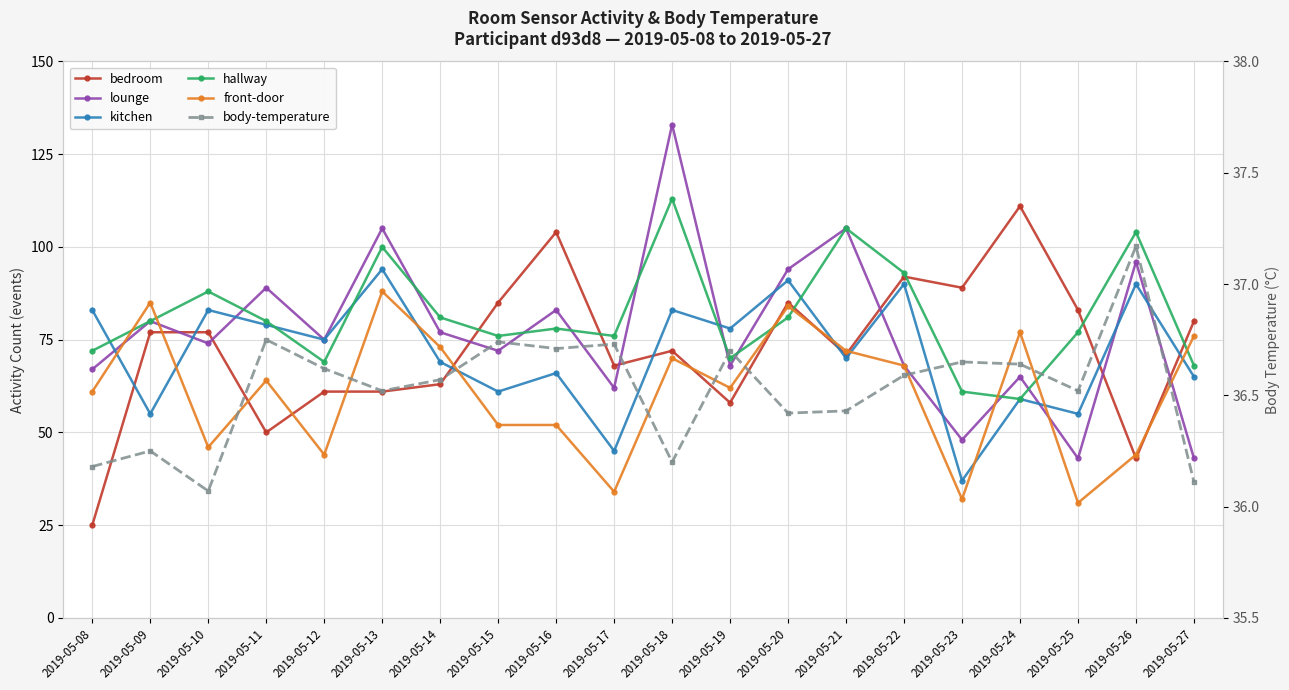

Is it true that bedroom equals 121.3 at 2019-05-15?

False